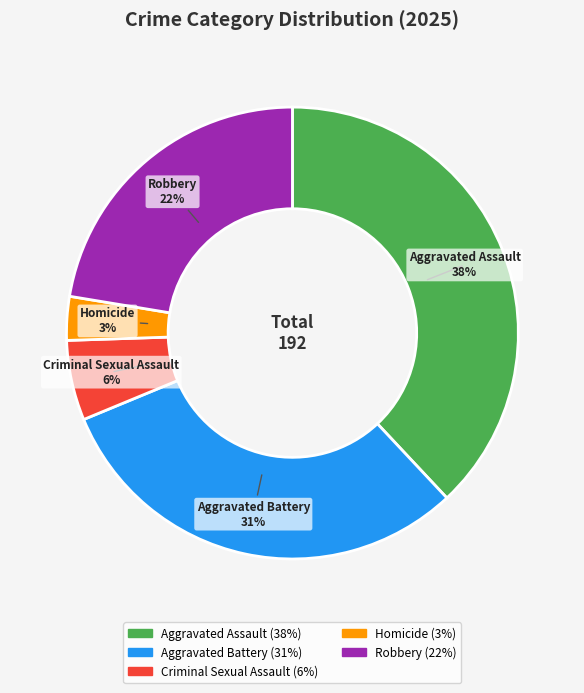

How many segments does this pie chart have?

5